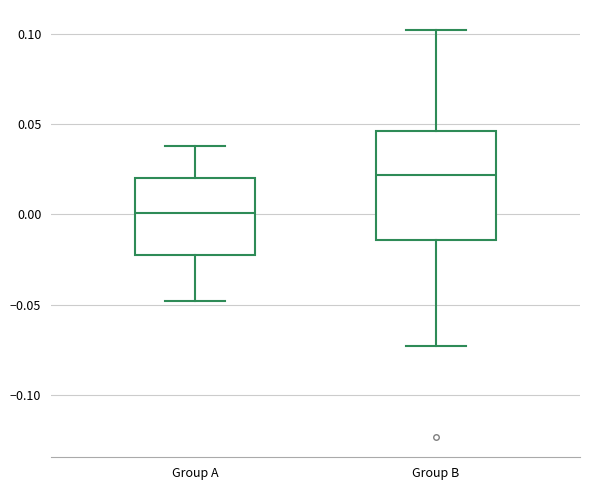

Reading left to right, transcribe this box plot: for each box, give where its median line is, the range the box spans, and where its two whiskers end, as read against the y-axis. The values are not printed on the chart, so give them approximately, as read against the axis.

Group A: median 0.000, box -0.020 to 0.020, whiskers -0.050 to 0.040
Group B: median 0.020, box -0.015 to 0.045, whiskers -0.075 to 0.100